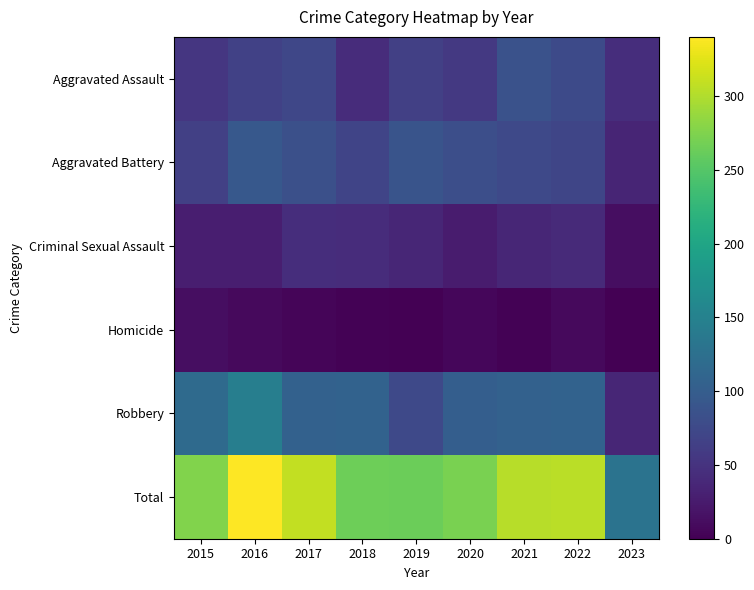

Which series has the largest total across all categories?

Total